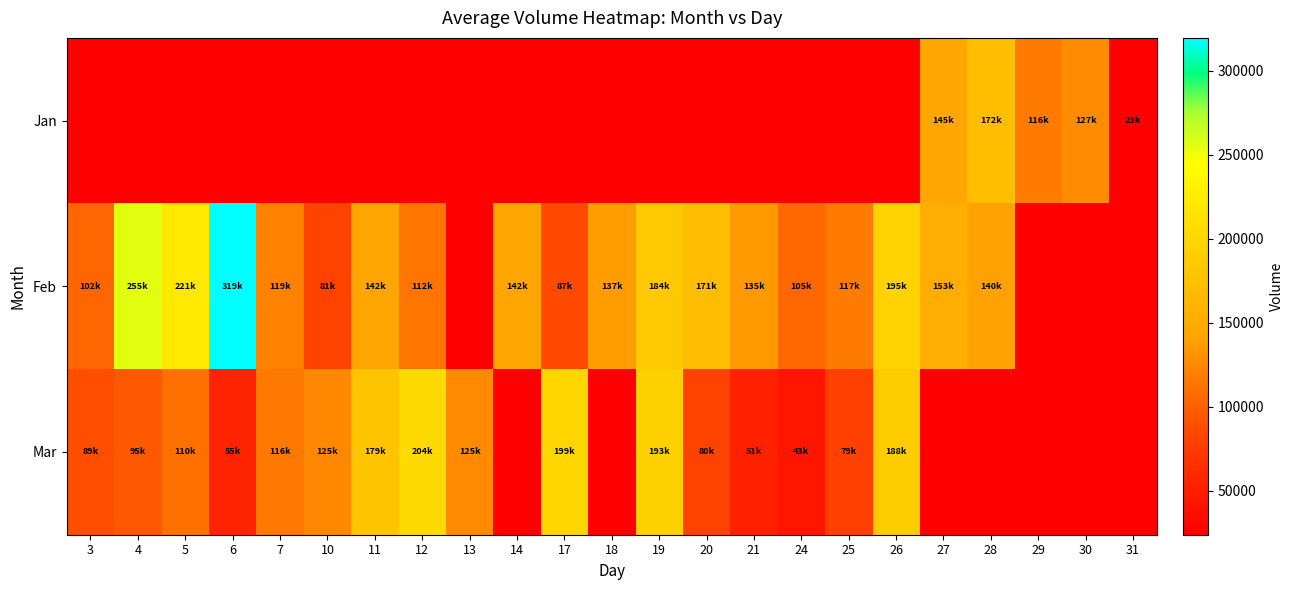

How many values in Jan are above zero?

5